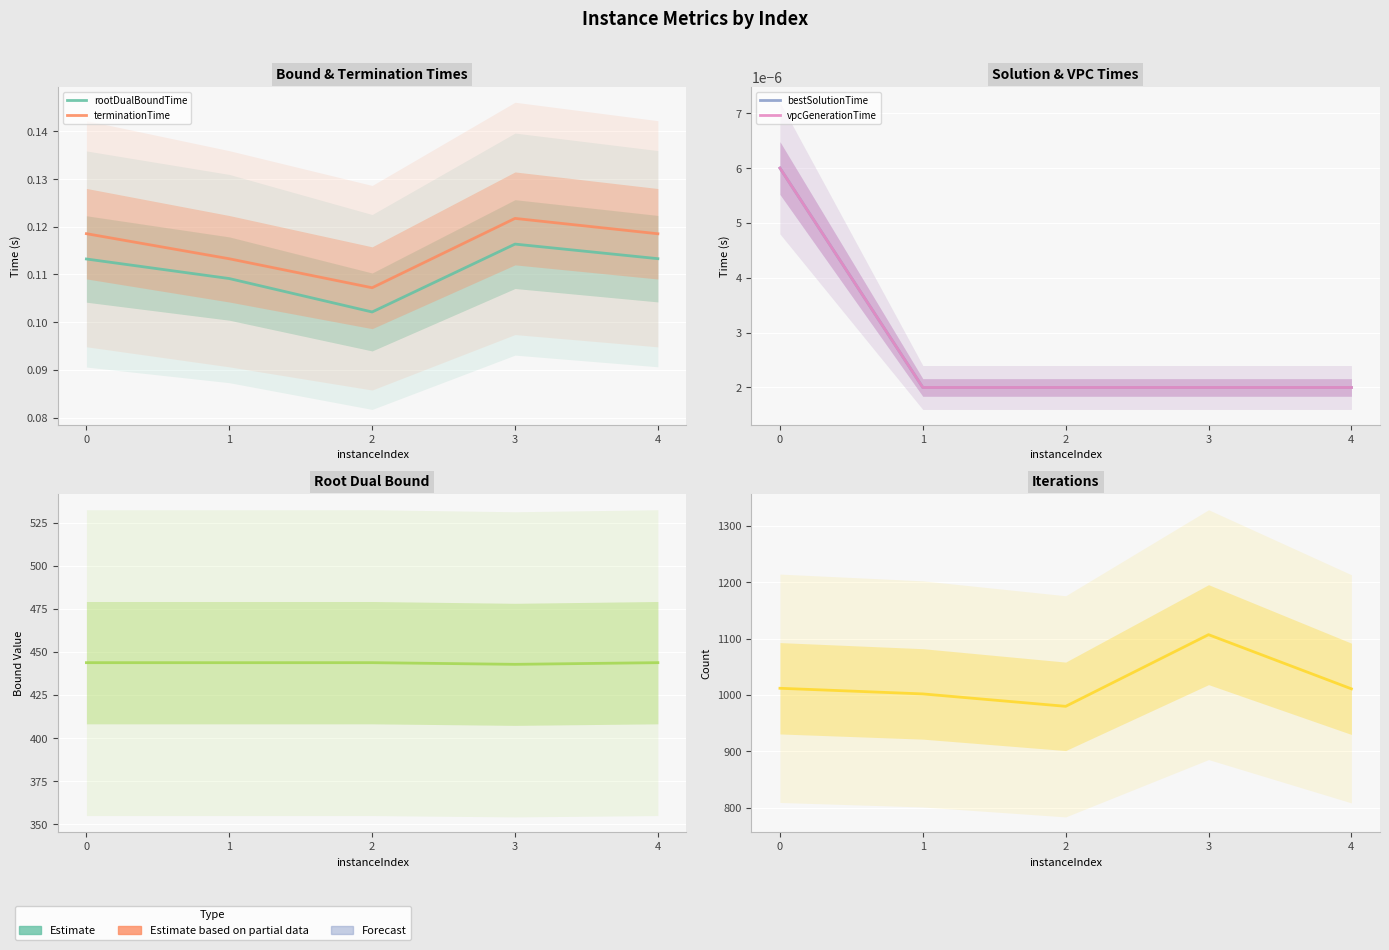

How many interior local peaks does the terminationTime series have?

1